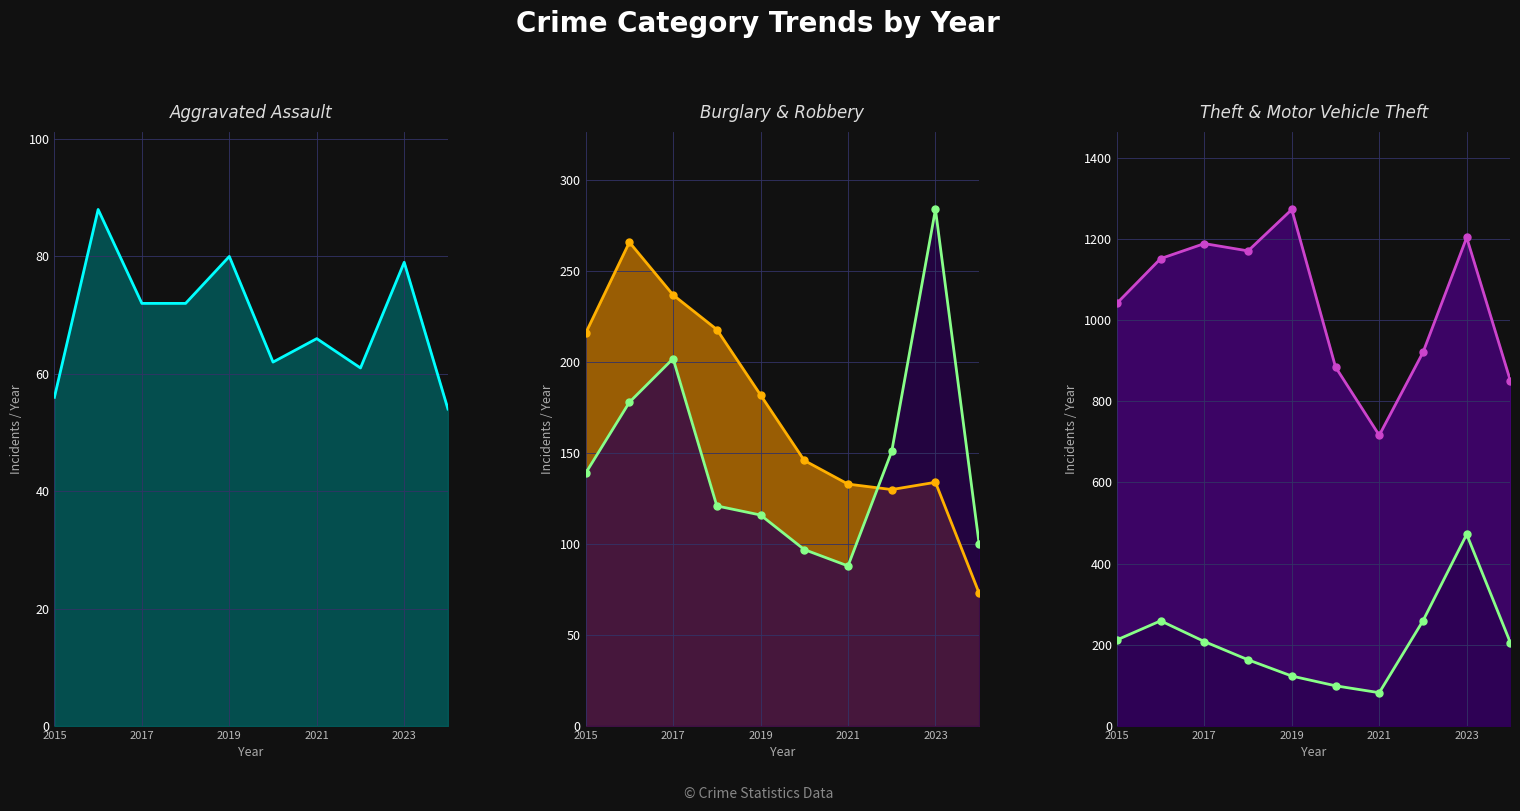

Does the chart have visible grid lines?

Yes